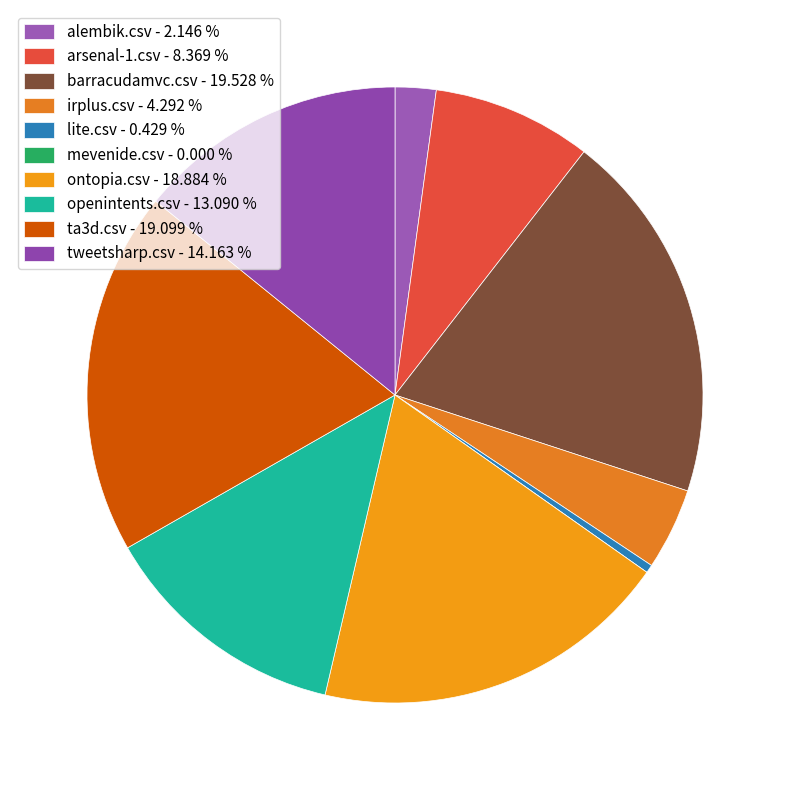

Rank the categories by value from lowest to highest.

mevenide.csv, lite.csv, alembik.csv, irplus.csv, arsenal-1.csv, openintents.csv, tweetsharp.csv, ontopia.csv, ta3d.csv, barracudamvc.csv